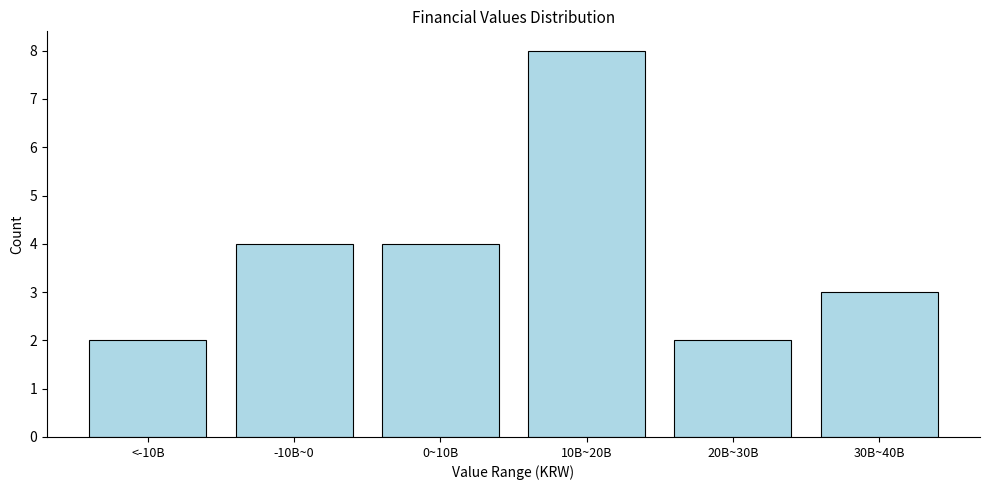

Reading left to right, transcribe all the data shown in this chart.

<-10B=2	-10B~0=4	0~10B=4	10B~20B=8	20B~30B=2	30B~40B=3